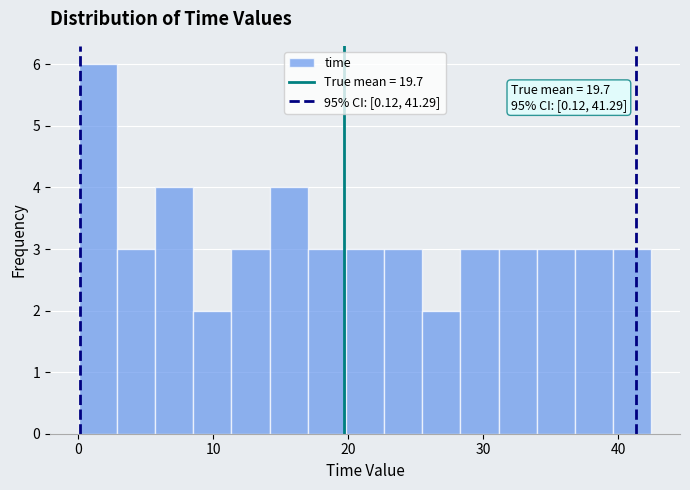

Around what value on the x-axis is the tallest bar? Give the approximate position of its centre, as read against the axis.

1